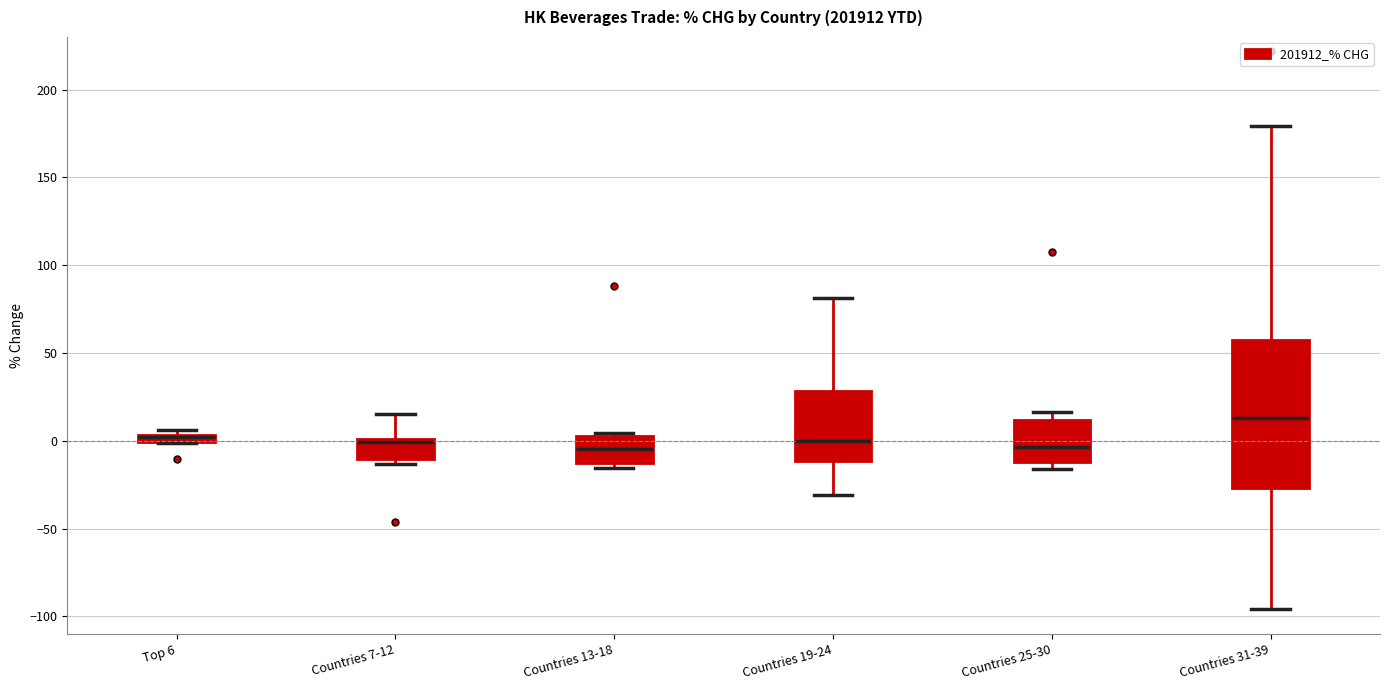

Where does the median line of the box for Countries 13-18 sit on the y-axis? The values are not printed on the chart, so give them approximately, as read against the axis.

-5